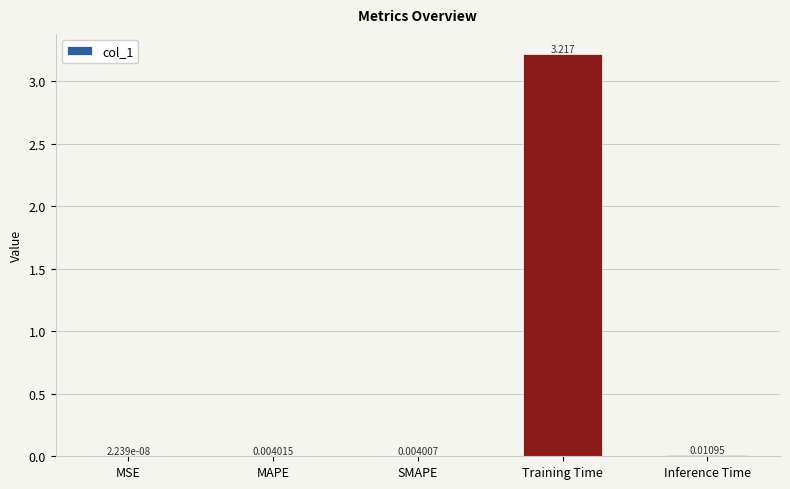

At which label is the value closest to 1?

Inference Time